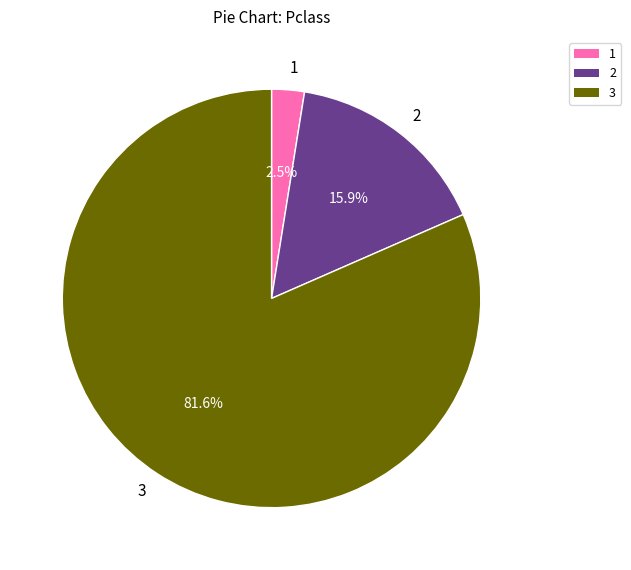

Combined, what portion of the pie is 2 and 3?

97.5%